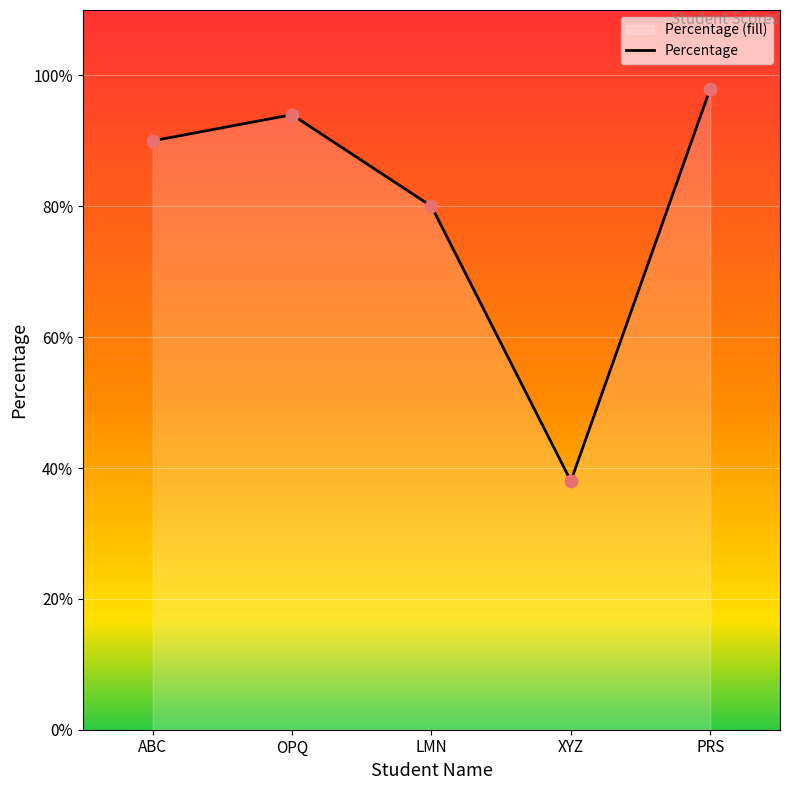

Approximately how many times larger is the value at ABC compared to OPQ?

1.0